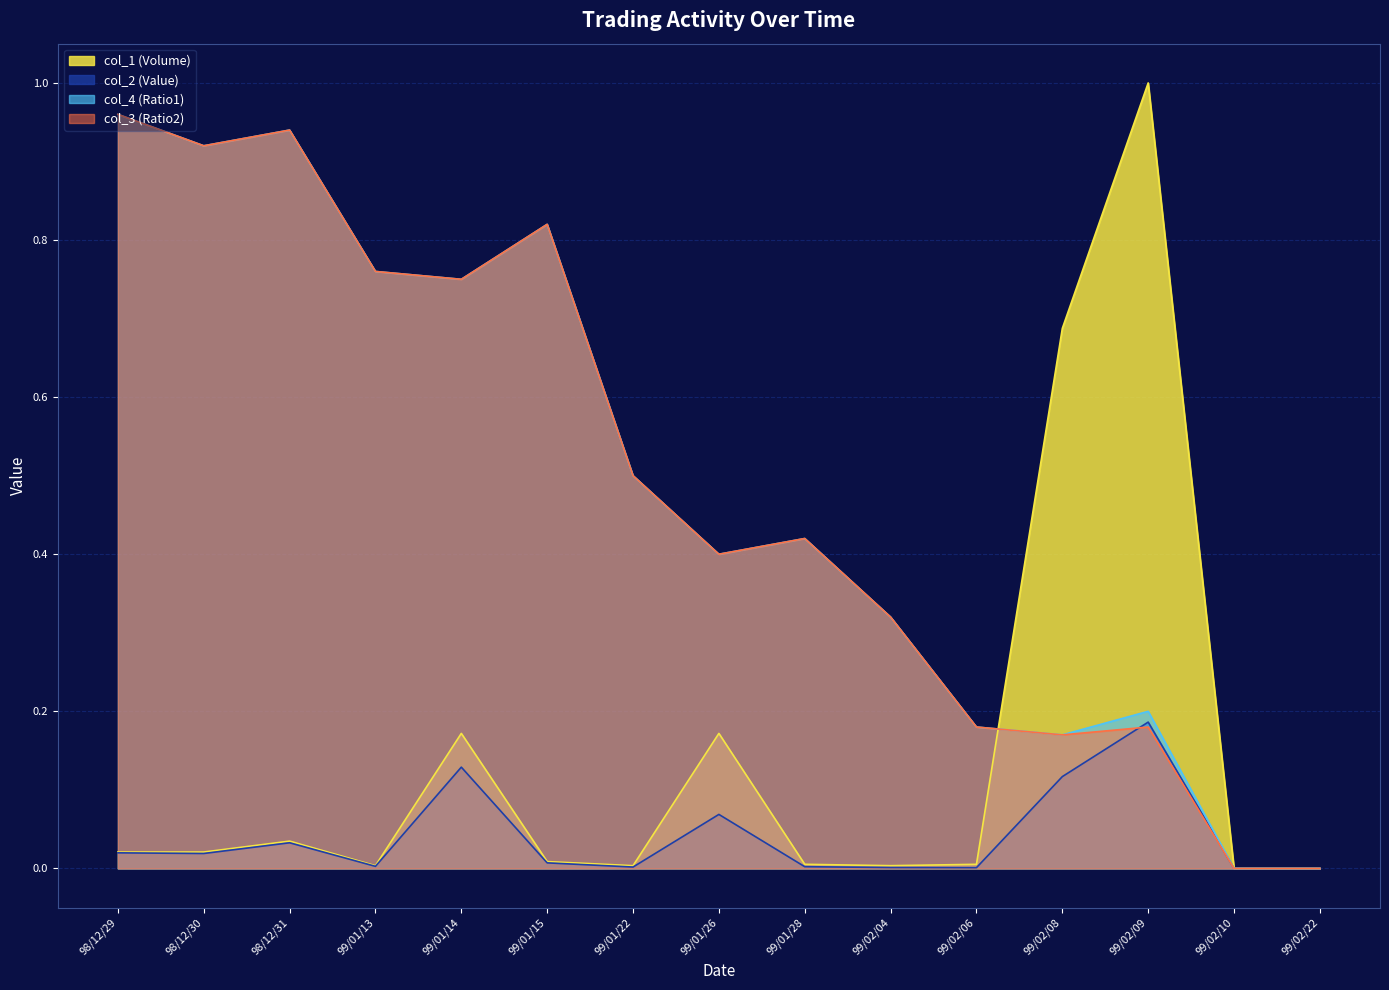

What is the label of the 11th point from the right?

99/01/14